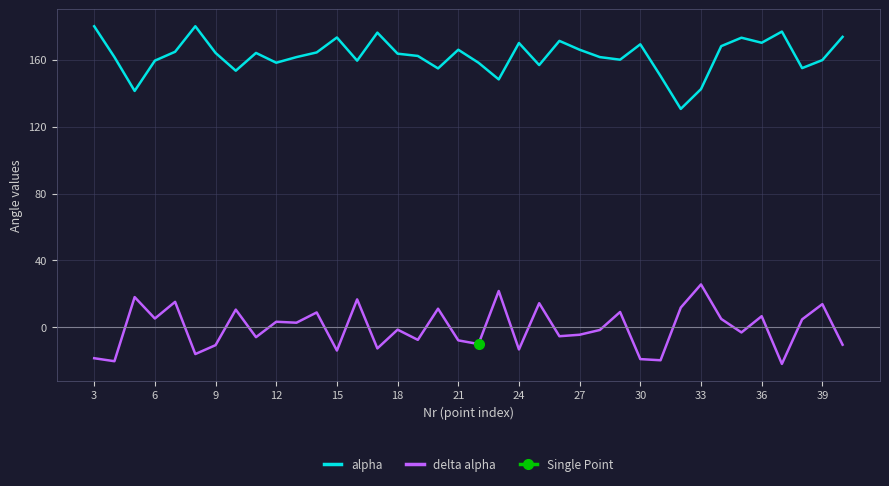

The value of delta alpha at 9 is 27.5. True or false?

False